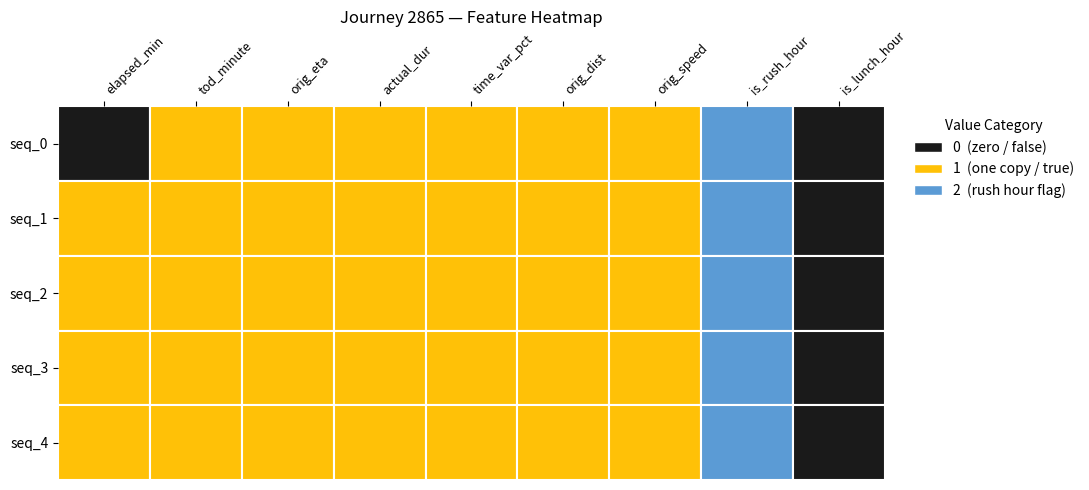

Rank the categories by 2865_seq0 value from lowest to highest.

0, 8, 7, 5, 2, 3, 1, 4, 6